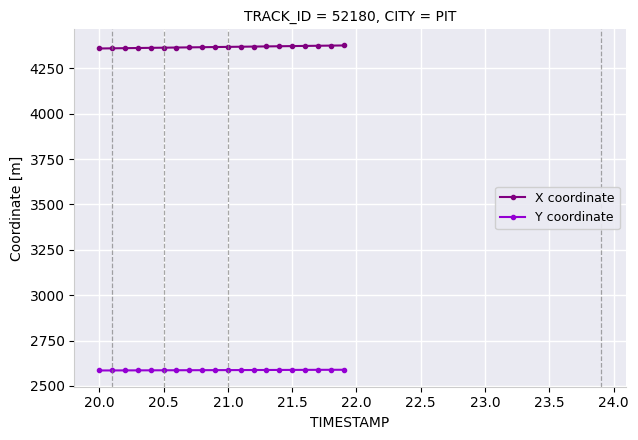

At how many categories does at least one series exceed 4331?

20